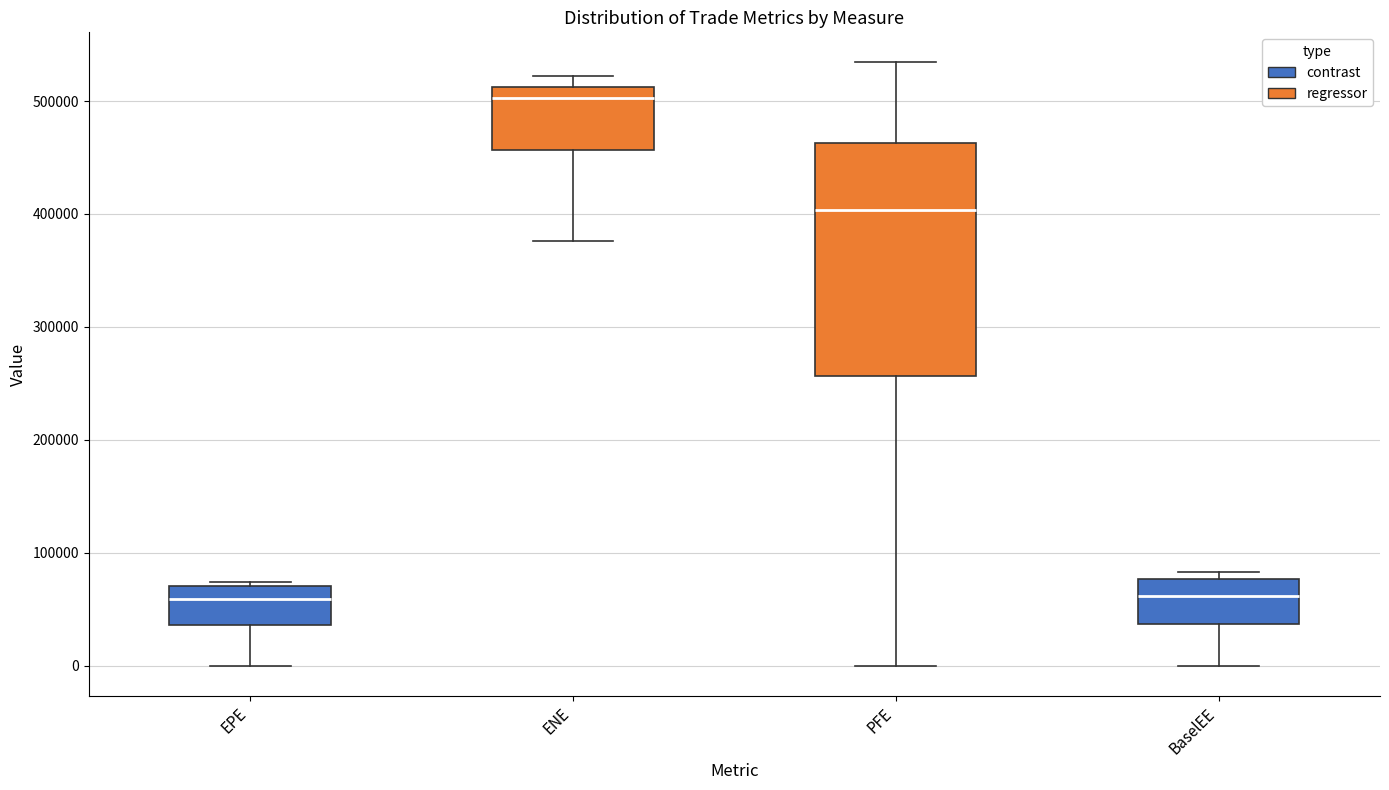

Which box's median line is the highest?

ENE